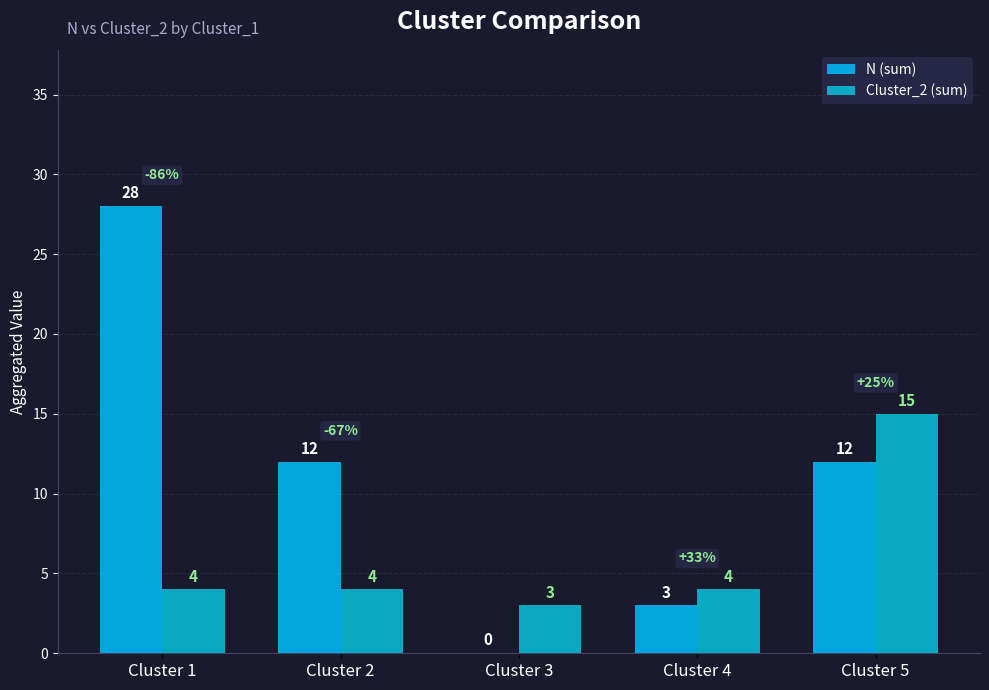

Reading left to right, list all the values displayed in this chart.

N (sum): Cluster 1=28	Cluster 2=12	Cluster 3=0	Cluster 4=3	Cluster 5=12
Cluster_2 (sum): Cluster 1=4	Cluster 2=4	Cluster 3=3	Cluster 4=4	Cluster 5=15